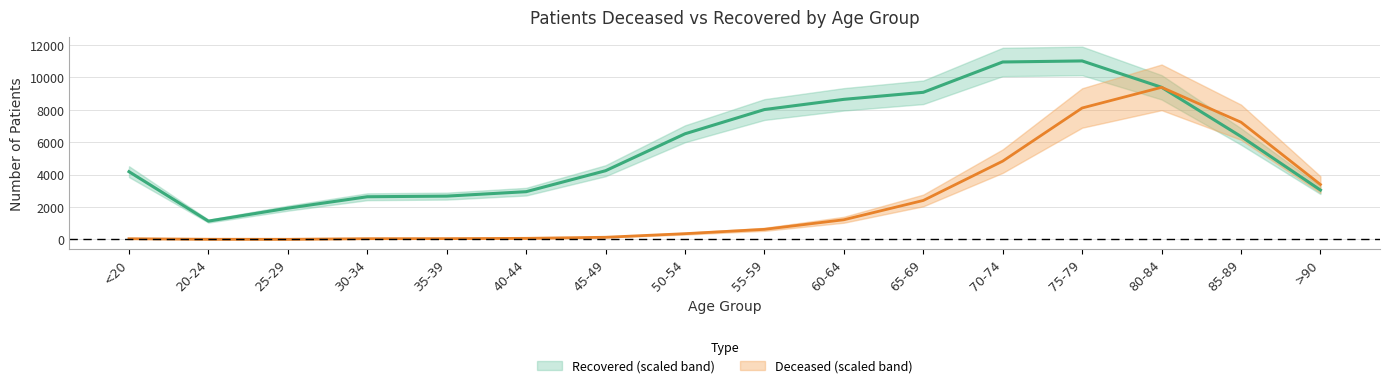

True or false: patients_deceased and patients_recovered intersect in this chart.

True